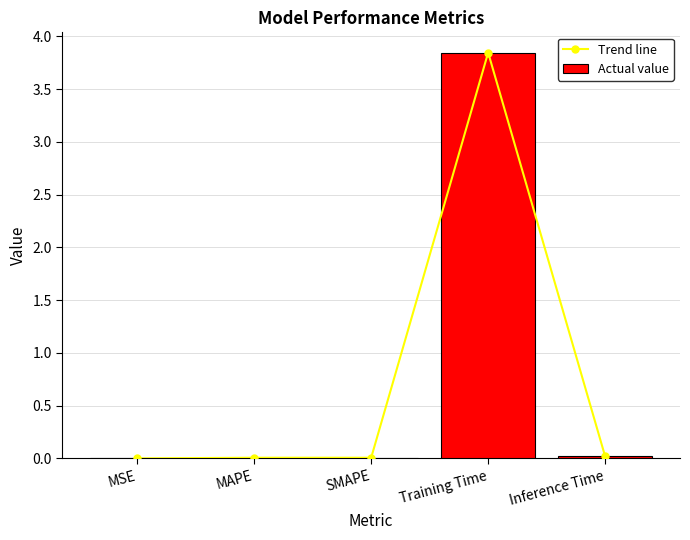

How many distinct data groups are displayed?

2